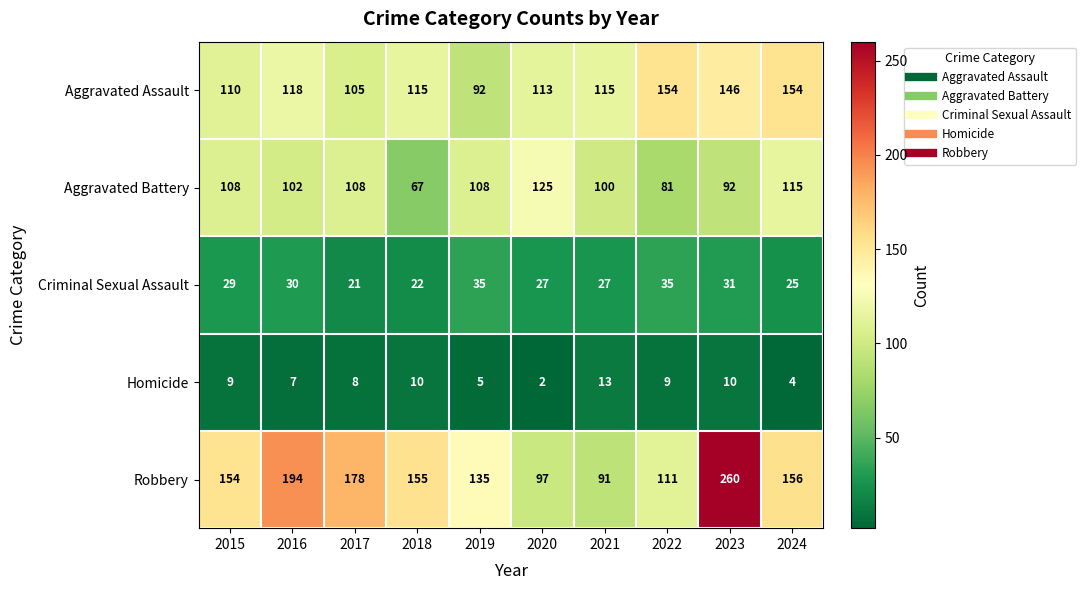

The Aggravated Assault series shows 234 at 2023. True or false?

False